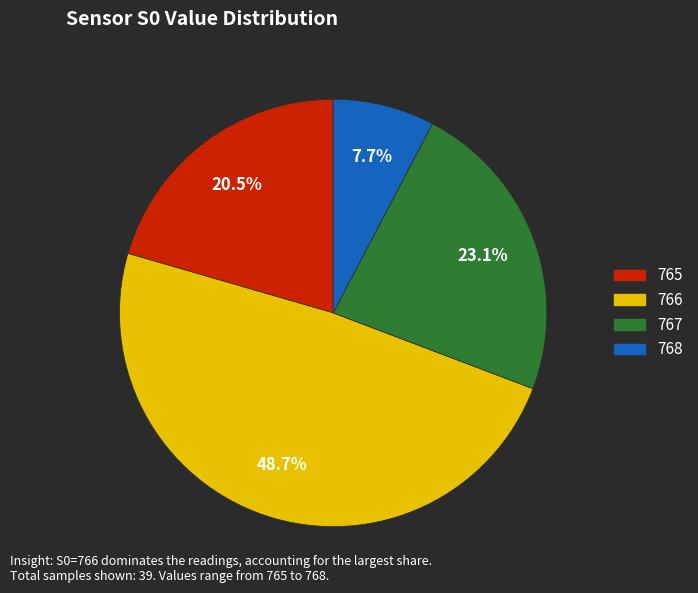

What is the smallest slice in the pie chart?

768